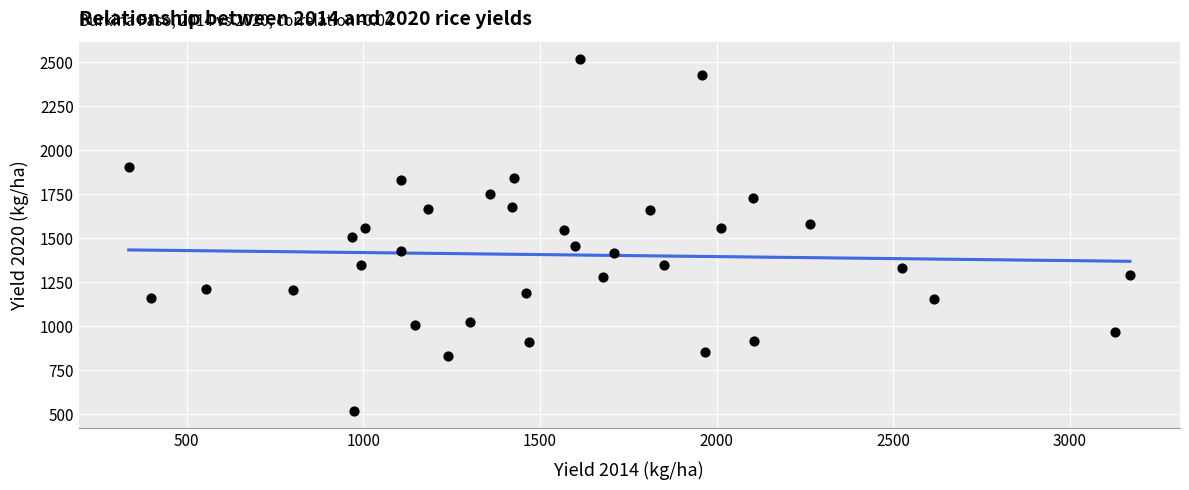

What is the range of X values (max minus min)?

2834